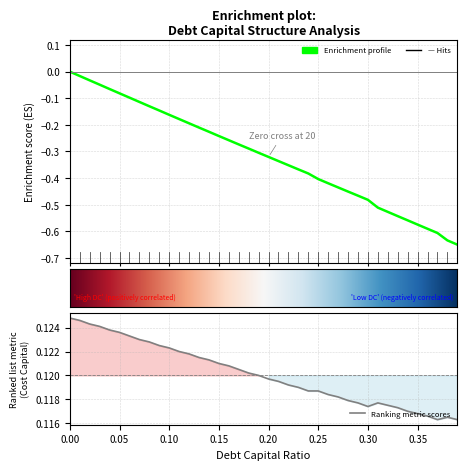

What position from the right is 0.3?

10